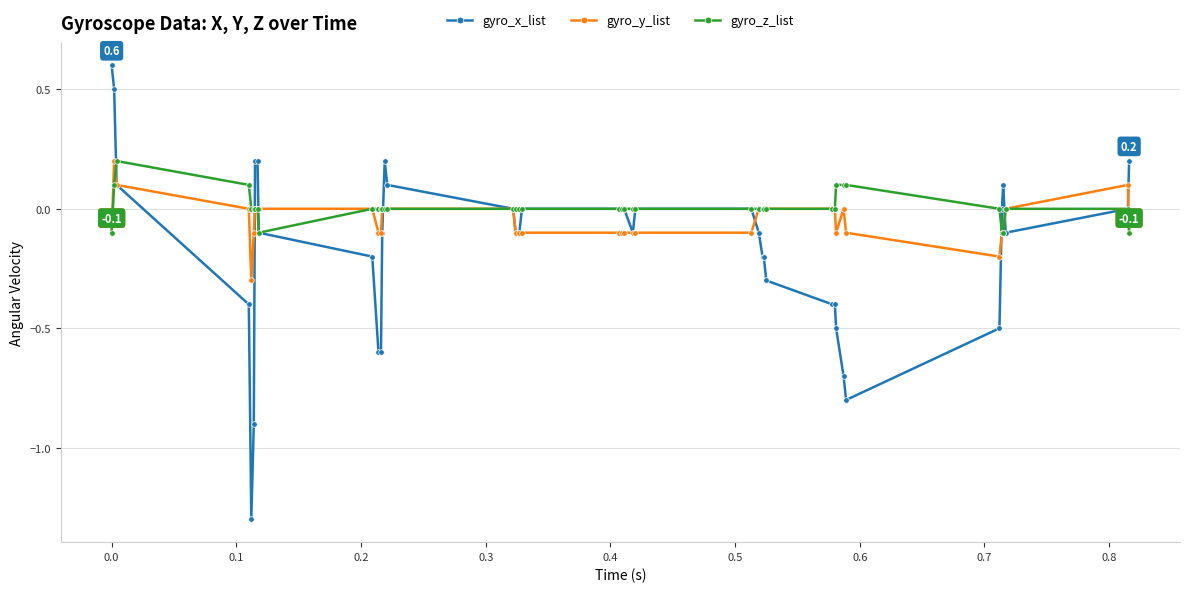

Which series has the largest range (max minus min)?

gyro_x_list